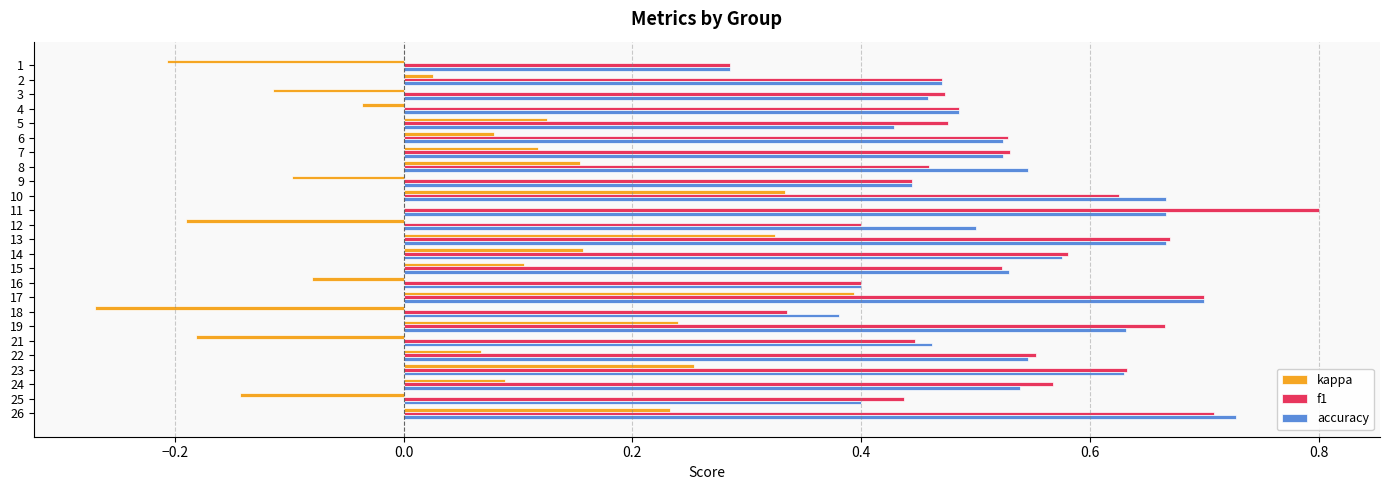

Which category has the highest value in the accuracy series?

26